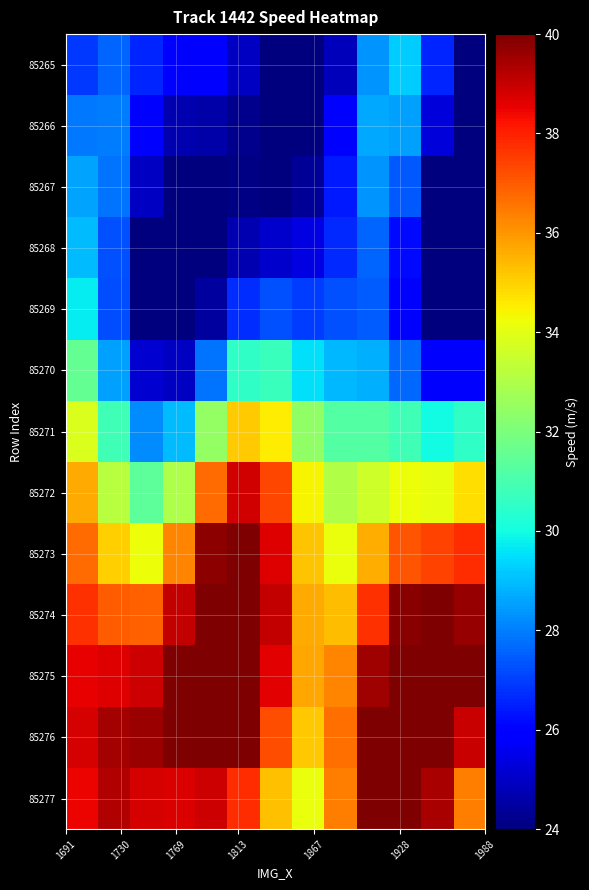

List the series in order of their peak value, lowest first.

85267, 85266, 85268, 85265, 85269, 85270, 85271, 85272, 85273, 85277, 85274, 85276, 85275